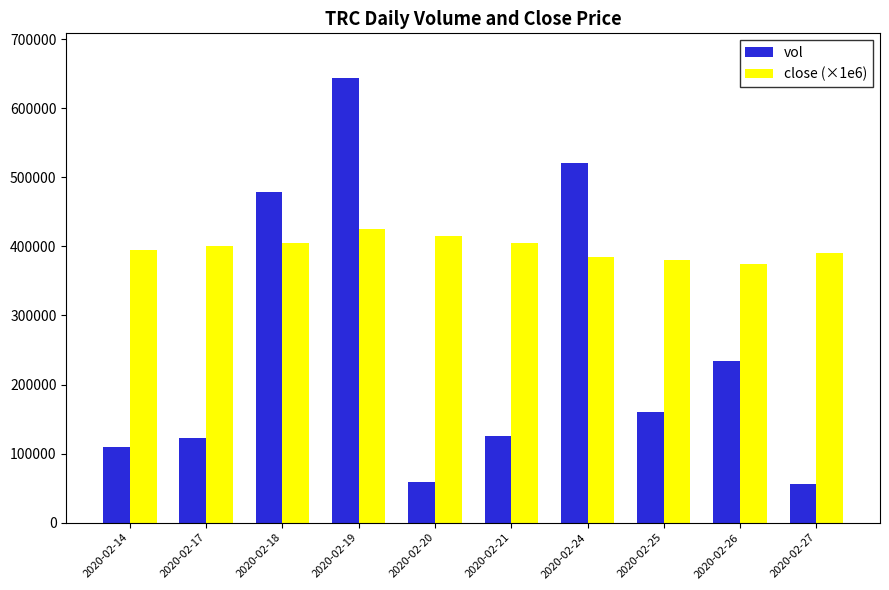

Which series has the largest total across all categories?

close (×1e6)